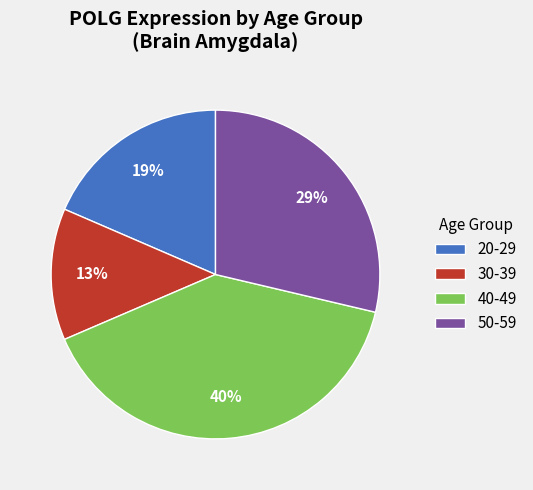

To the nearest percent, what portion does 40-49 represent?

40%